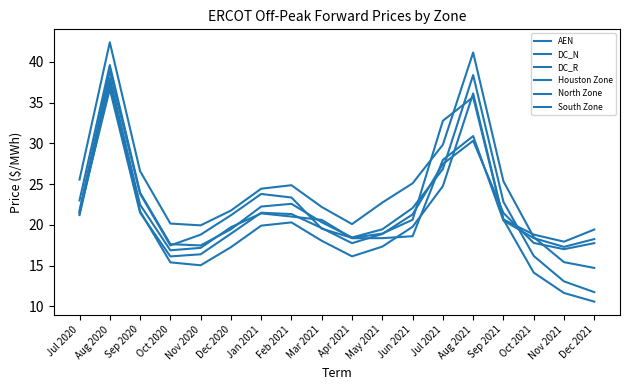

At Jan 2021, list the series in order from largest to smallest.

DC_R, Houston Zone, AEN, North Zone, South Zone, DC_N